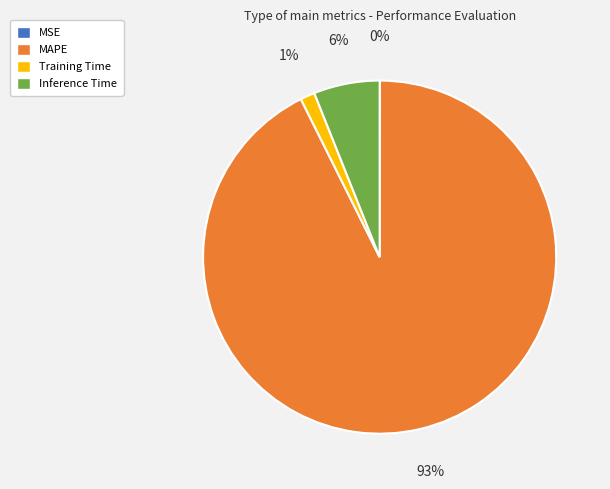

Which category has the biggest portion of the pie?

MAPE